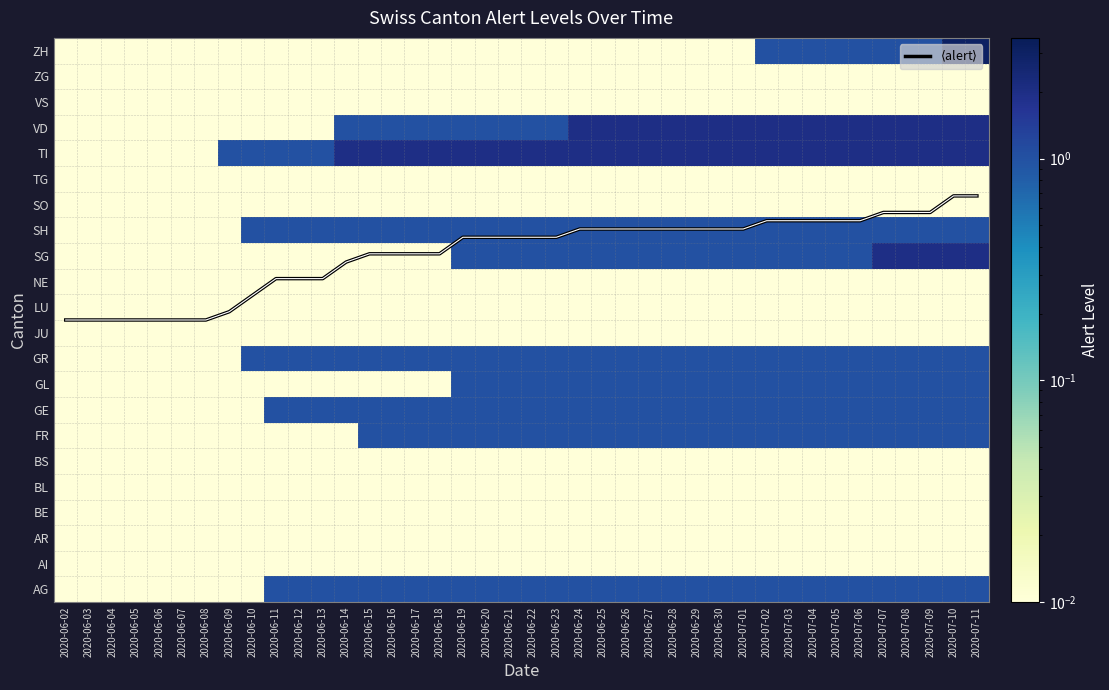

At which label does SO reach its minimum?

2020-06-02